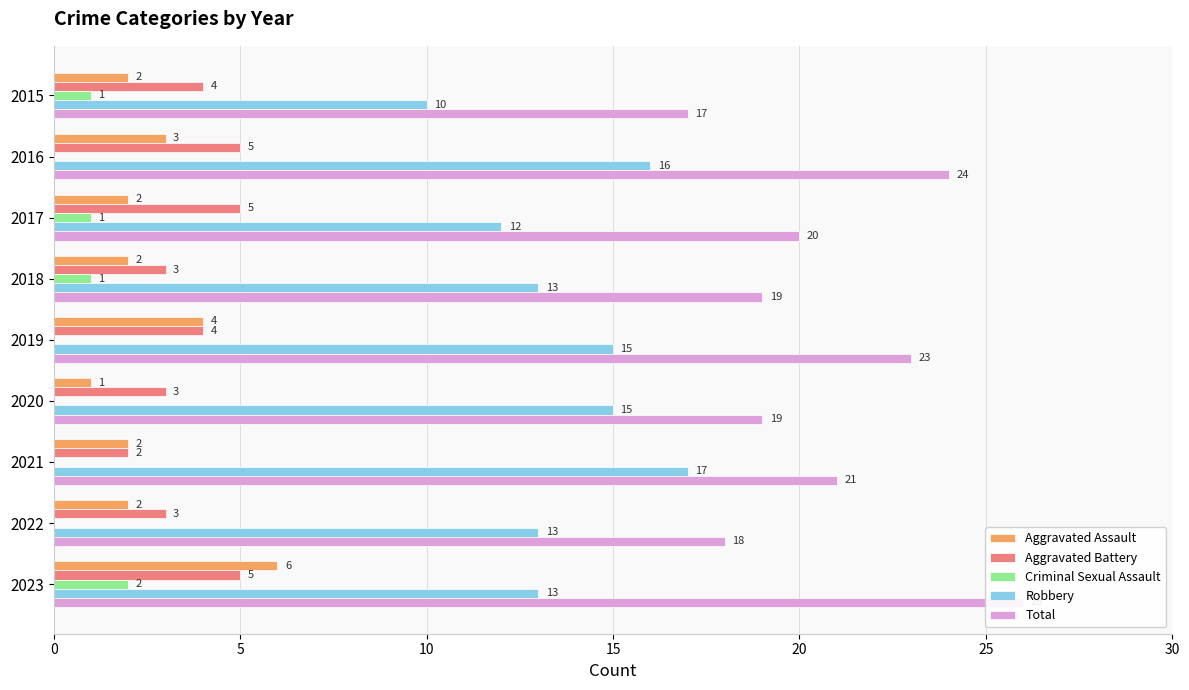

At which category is the sum across all series the highest?

8